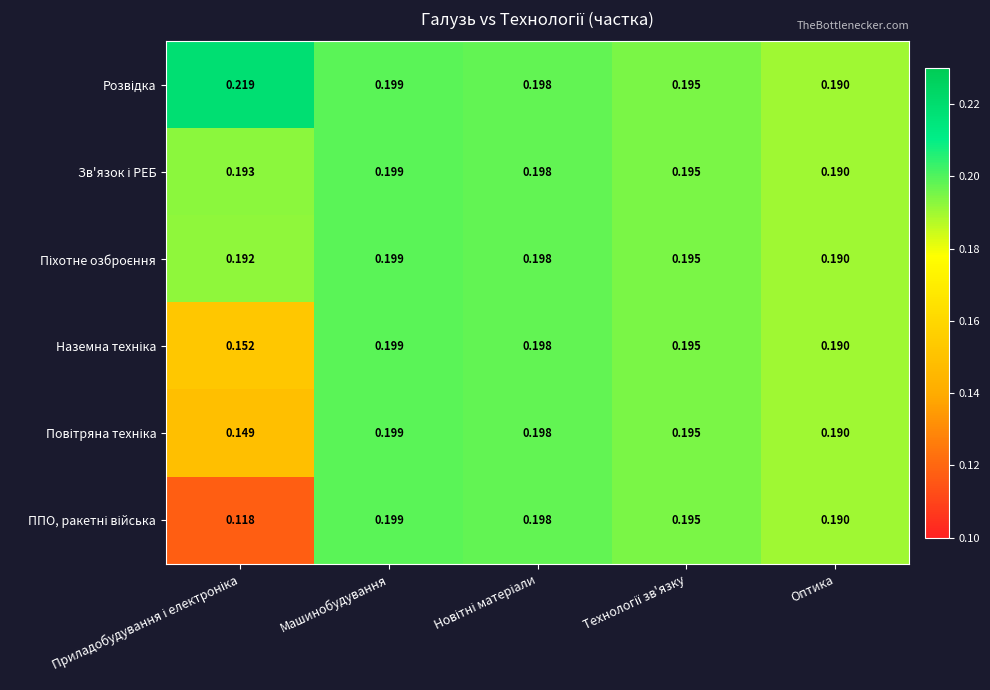

At which category is the sum across all series the highest?

Машинобудування